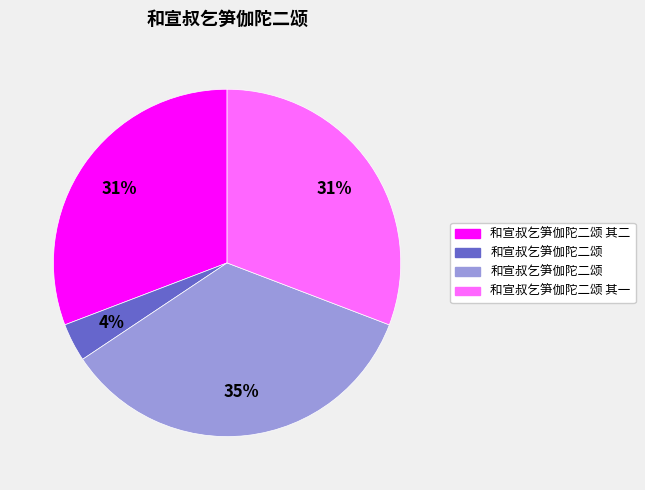

To the nearest percent, what is the difference between the largest and smallest slice percentages?

31%